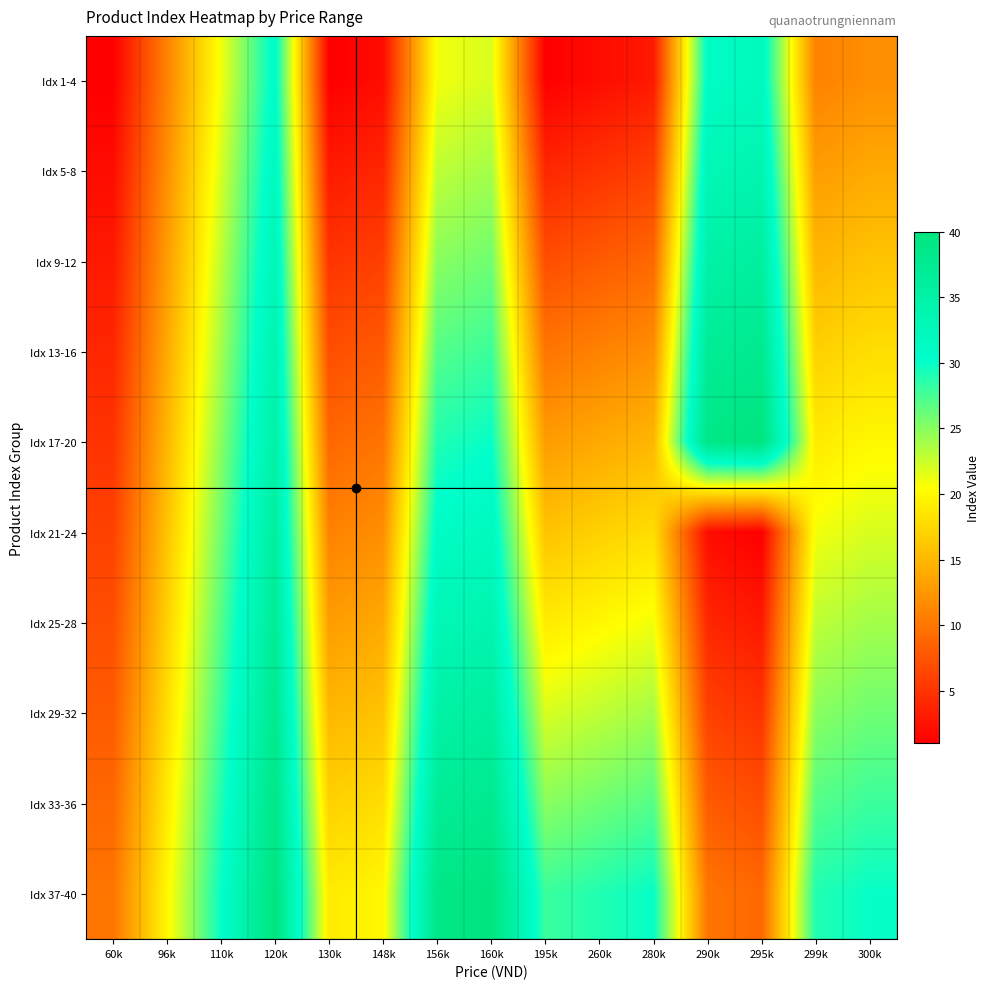

What is the difference between the highest and lowest values at 260k?

27